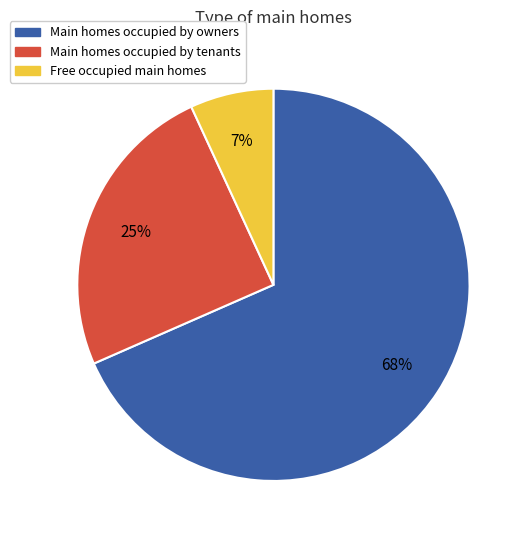

Does any single category account for the majority?

Yes